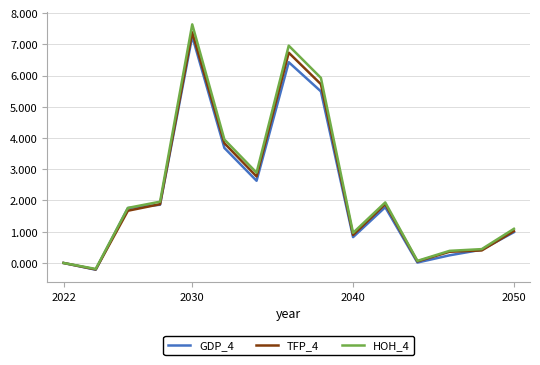

Which series has the largest range (max minus min)?

HOH_4